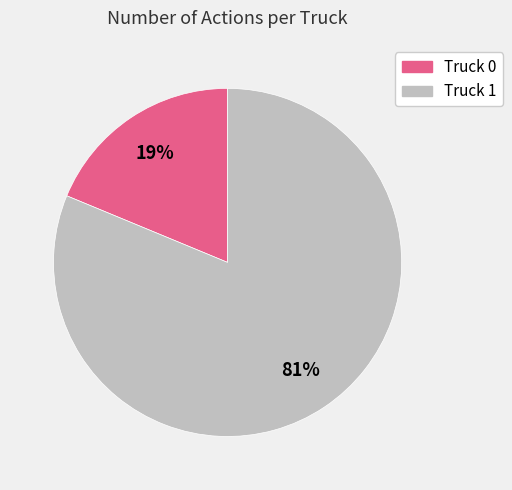

Combined, do Truck 0 and Truck 1 account for over 50%?

Yes